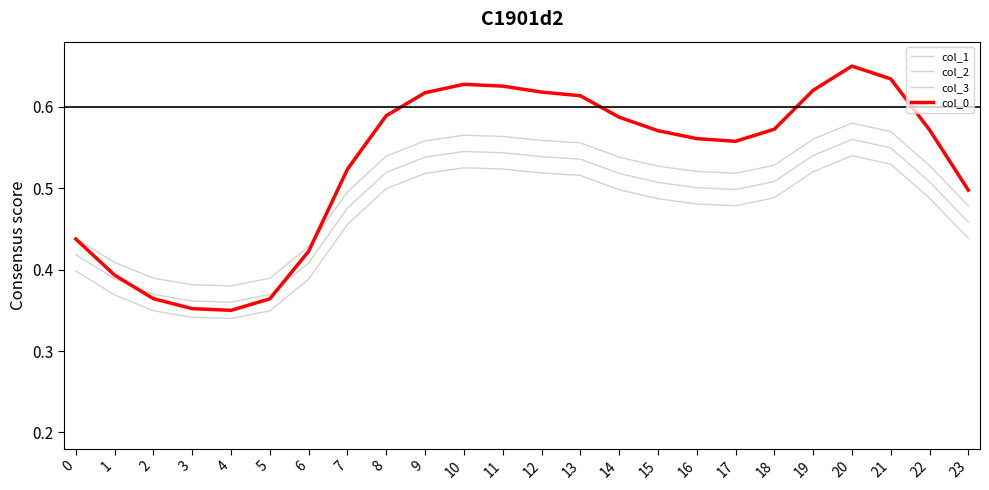

True or false: col_1 and col_2 cross at least once.

False